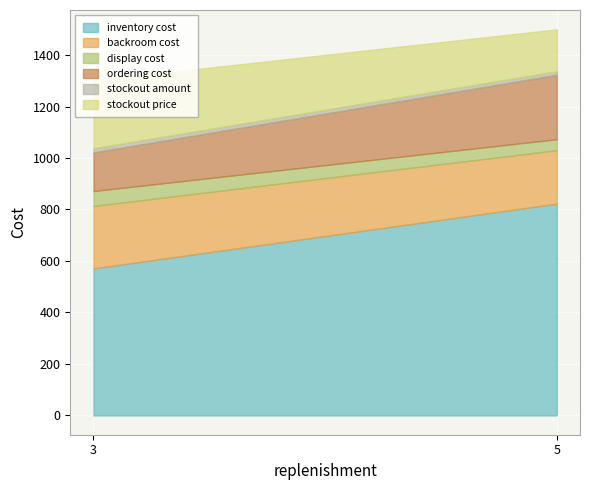

What is the highest value of the inventory cost series?

822.7